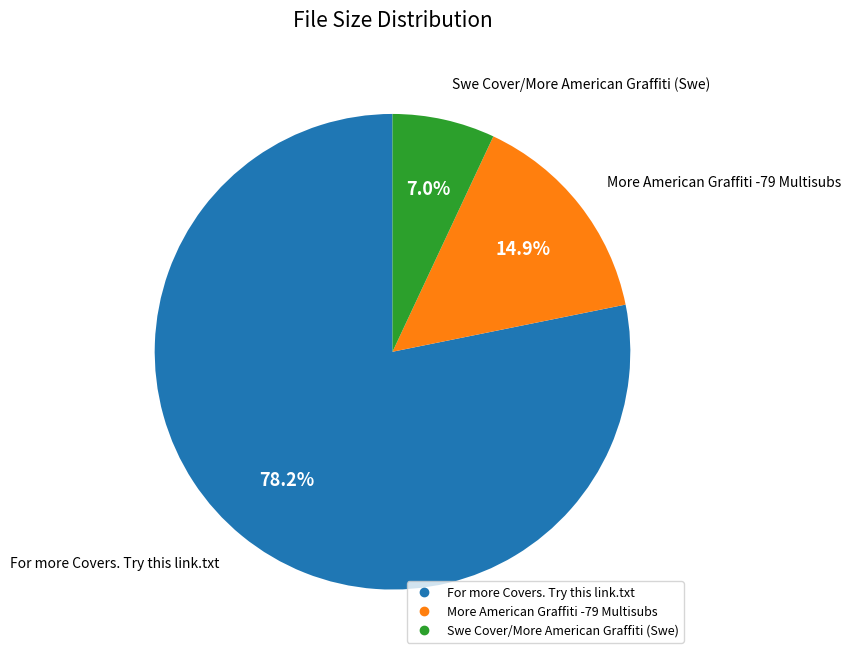

Combined, what portion of the pie is For more Covers. Try this link.txt and Swe Cover/More American Graffiti (Swe)?

85.1%